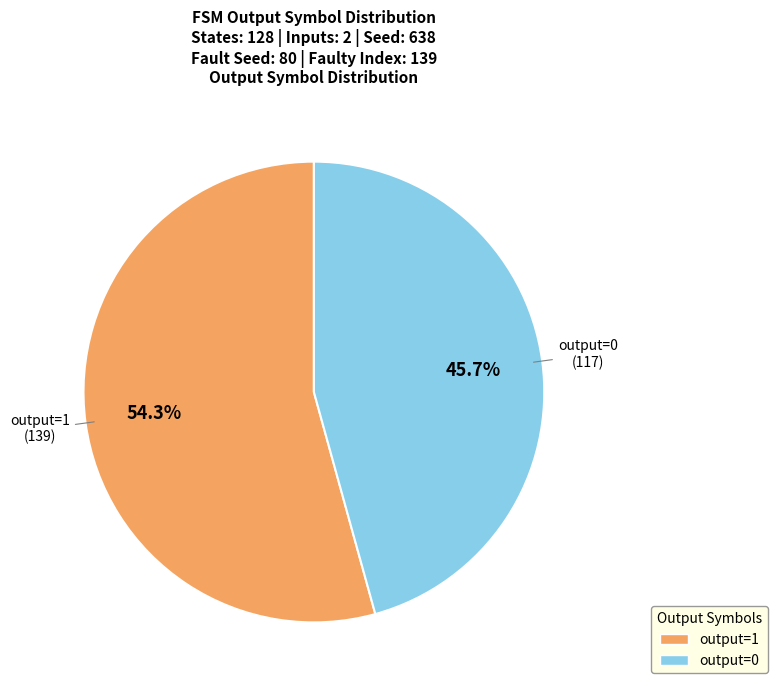

What percentage is NOT represented by output=1?

45.7%